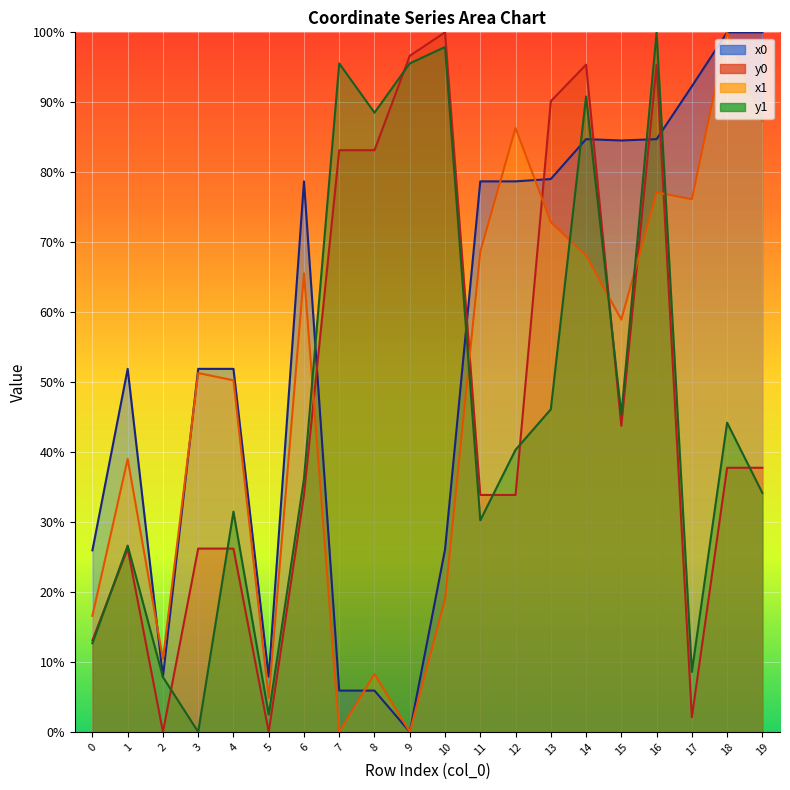

What is the value of the y0 point at the 16th from the left?

43.8